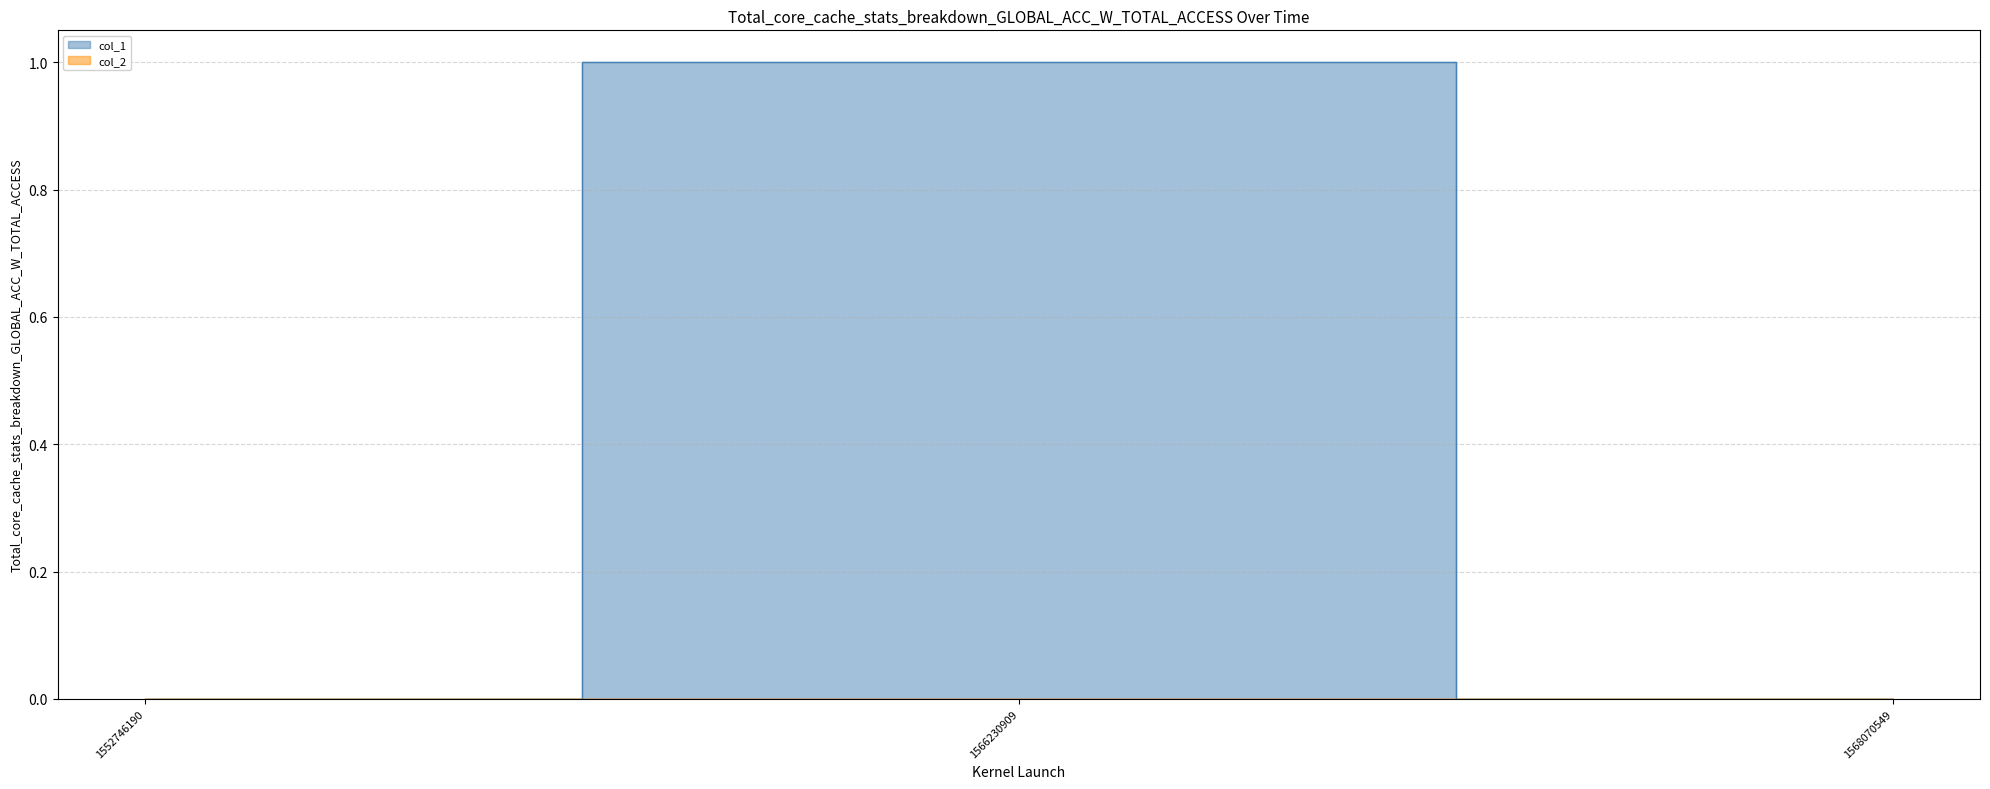

List the labels in order of value, largest first.

1566230909, 1552746190, 1568070549